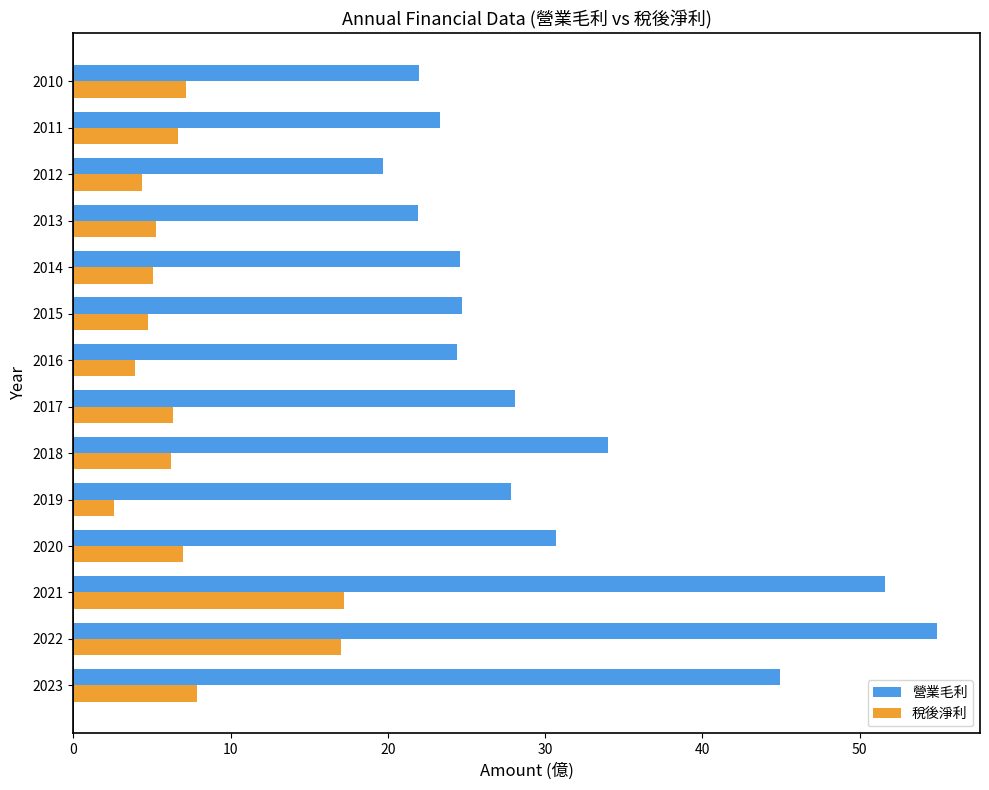

What is the approximate value of 營業毛利 at 2016?

24.4